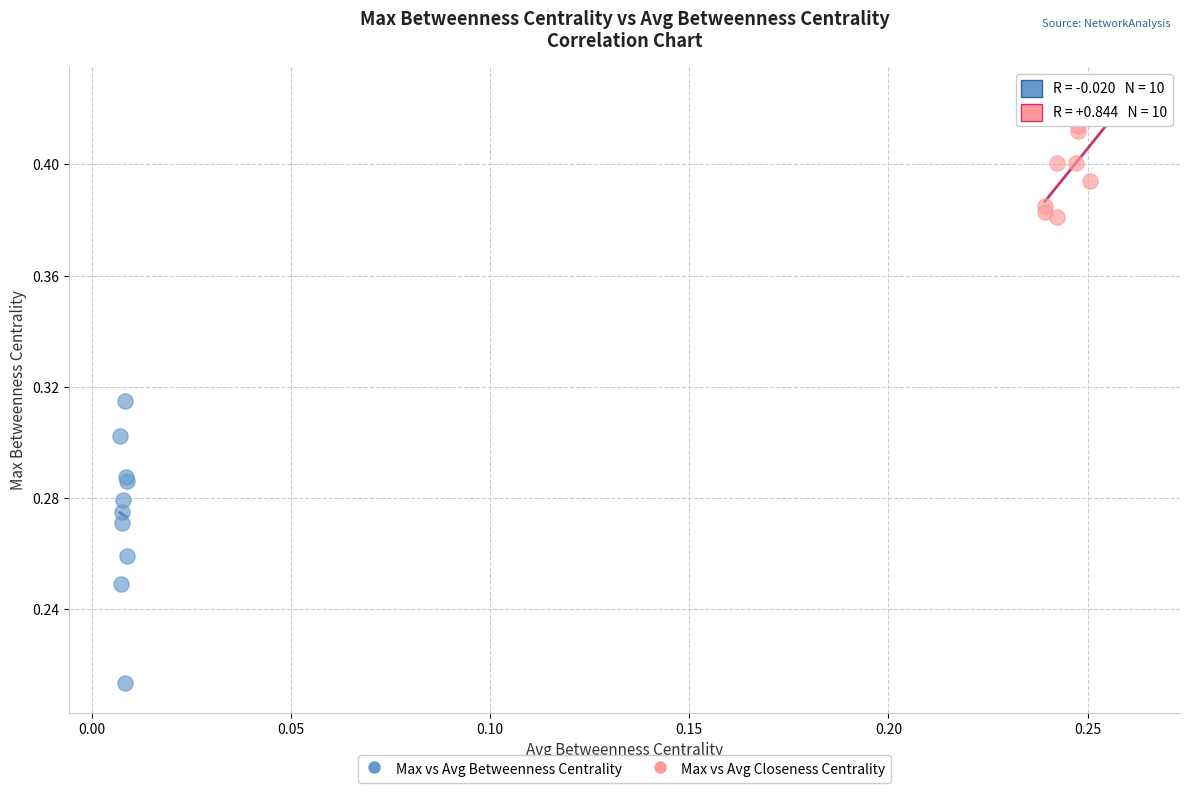

Which series reaches the minimum Y coordinate?

Max vs Avg Betweenness Centrality